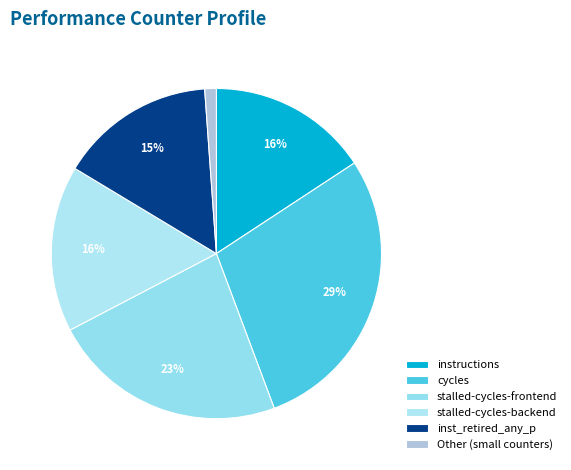

Which category has the smallest portion of the pie?

Other (small counters)